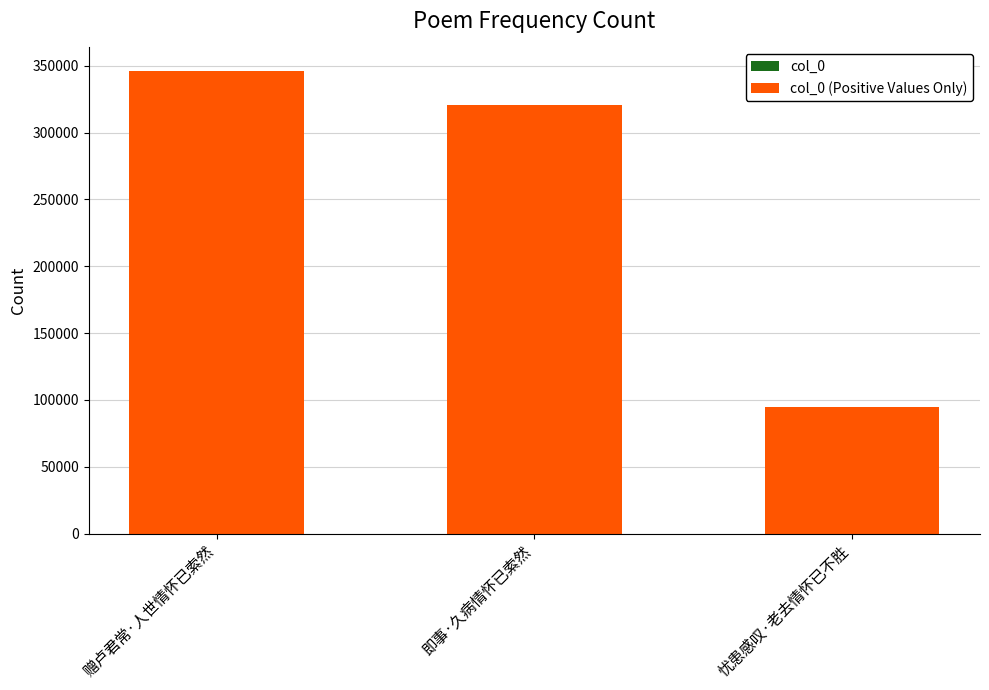

How many values in the col_0 (Positive Values Only) series exceed 320525?

1